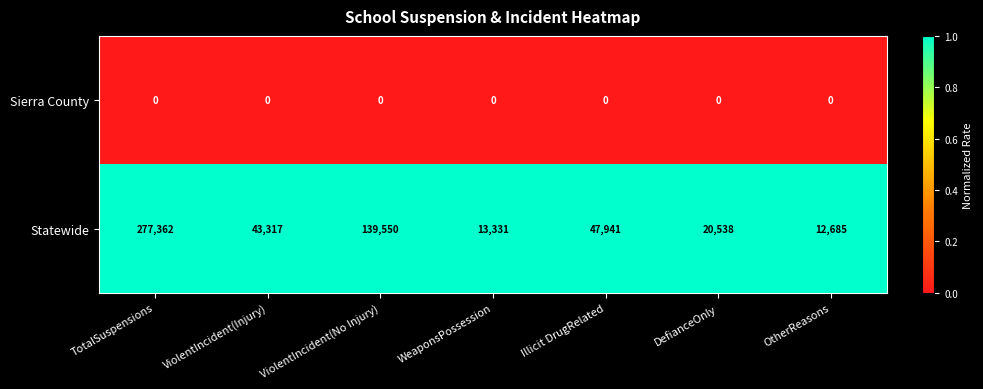

Reading left to right, what are all the values shown in this chart?

Sierra County: TotalSuspensions=0	ViolentIncident(Injury)=0	ViolentIncident(No Injury)=0	WeaponsPossession=0	Illicit DrugRelated=0	DefianceOnly=0	OtherReasons=0
Statewide: TotalSuspensions=277362	ViolentIncident(Injury)=43317	ViolentIncident(No Injury)=139550	WeaponsPossession=13331	Illicit DrugRelated=47941	DefianceOnly=20538	OtherReasons=12685